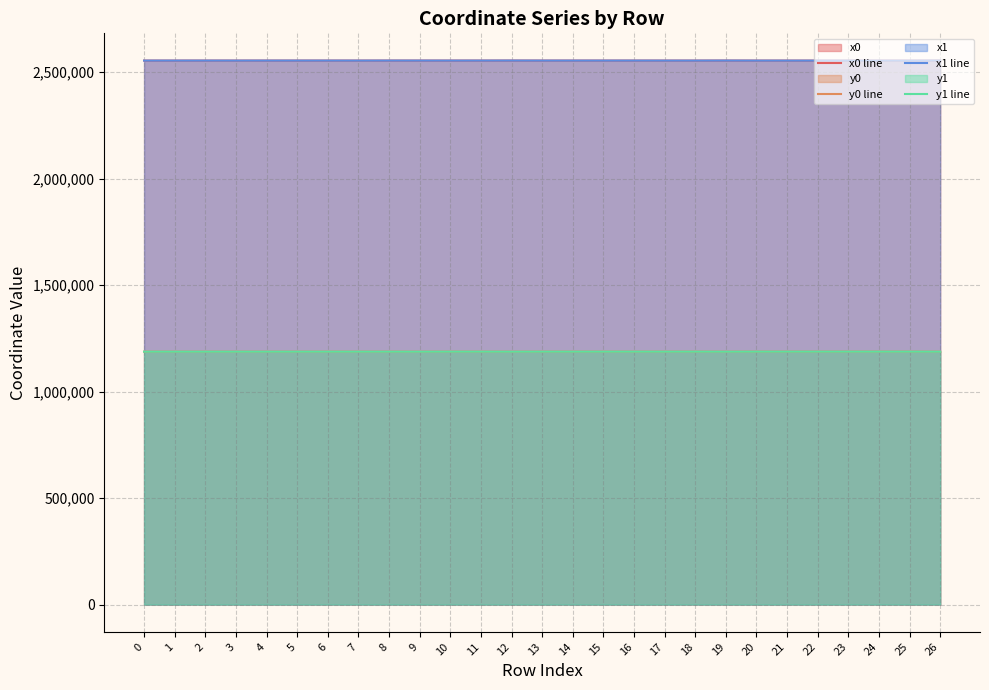

Which series has the largest range (max minus min)?

x1 line